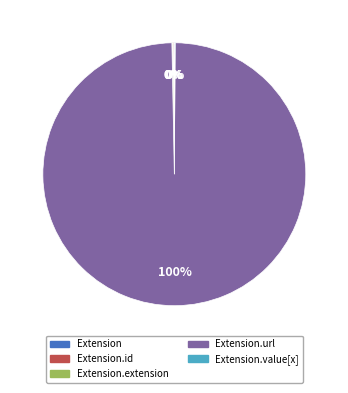

To the nearest percent, what is the difference between the largest and smallest slice percentages?

100%